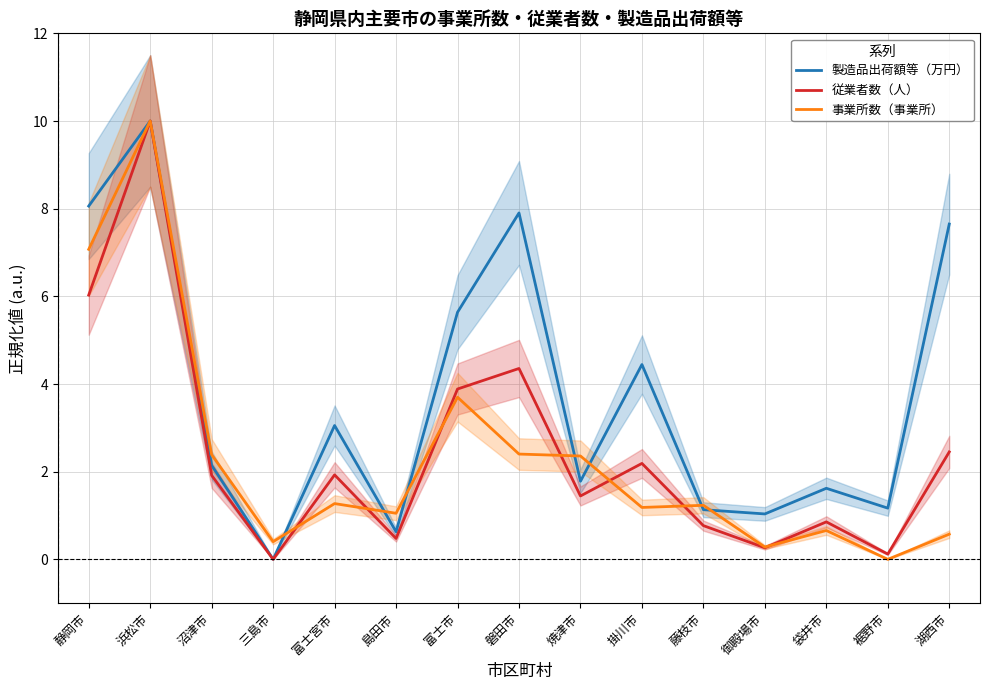

How many lines are shown in the chart?

3